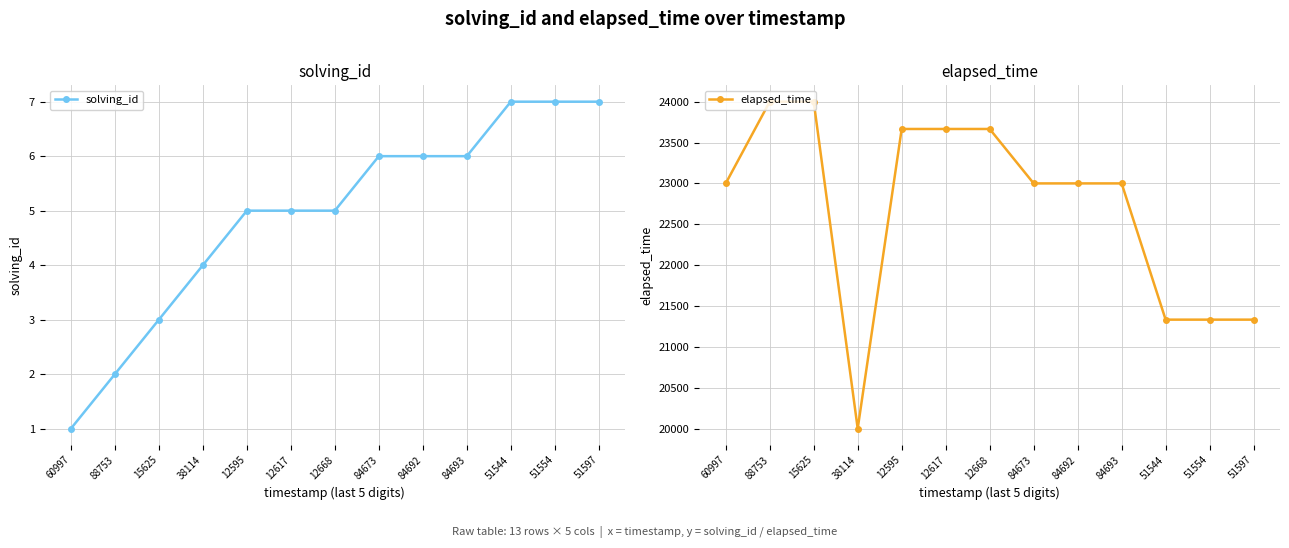

What is the sum of the elapsed_time values at 84693 and 15625?

47000